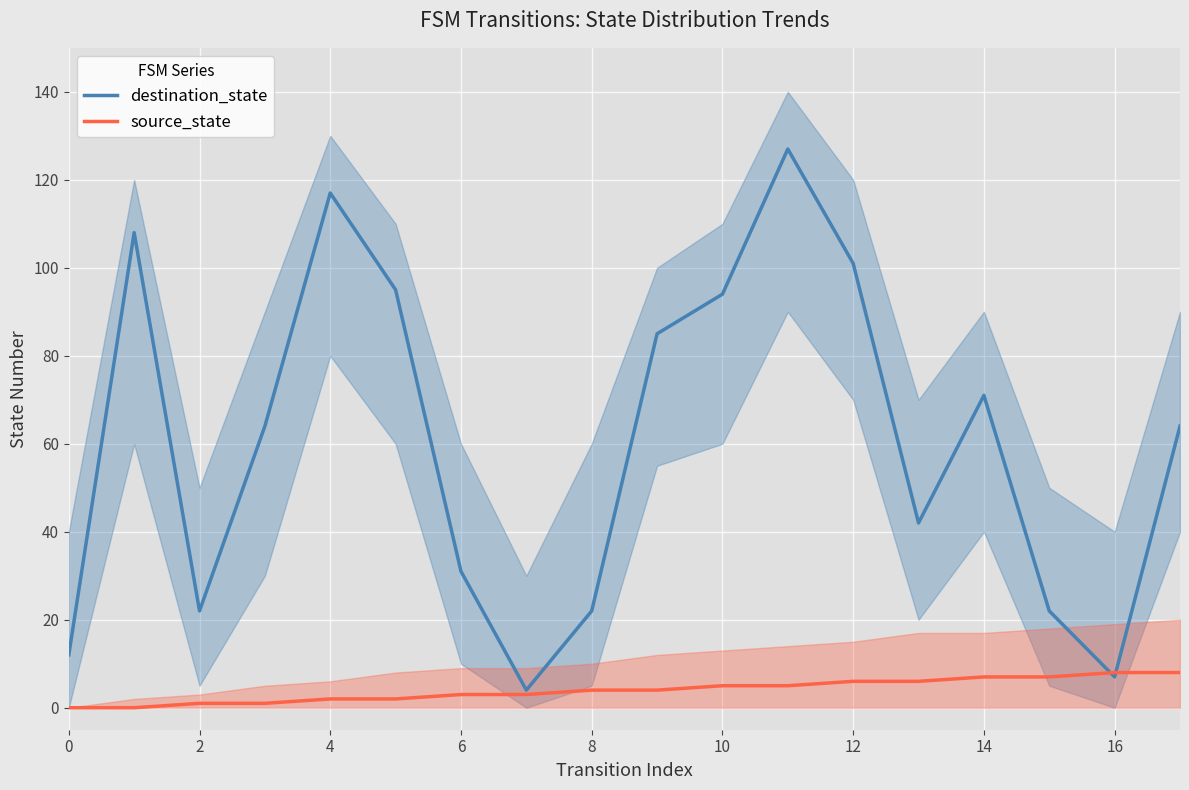

After their last crossing, which series has the higher values: source_state or destination_state?

destination_state